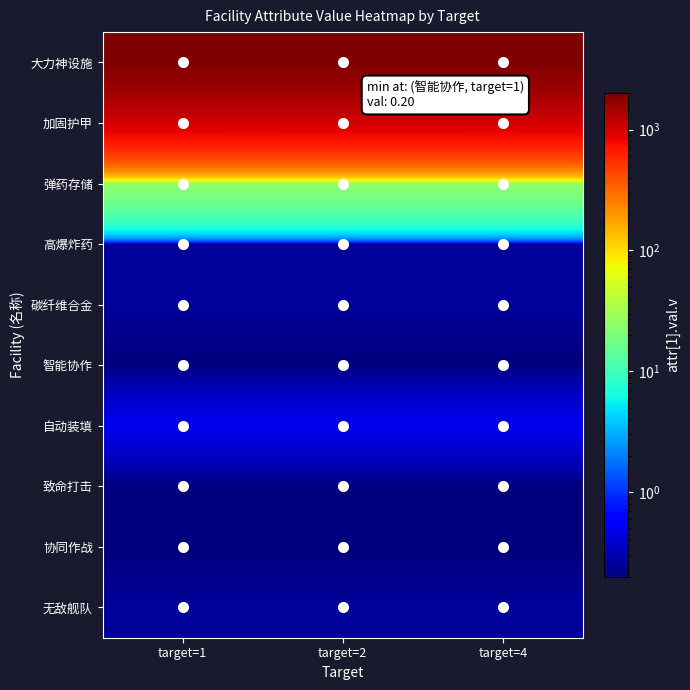

Rank the series at target=1 from lowest to highest value.

智能协作, 致命打击, 协同作战, 高爆炸药, 碳纤维合金, 无敌舰队, 自动装填, 弹药存储, 加固护甲, 大力神设施